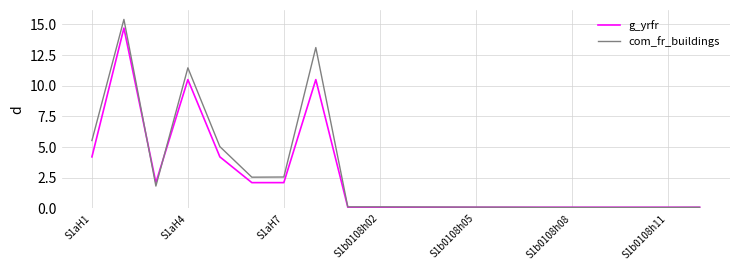

What is the greatest value displayed?

15.4